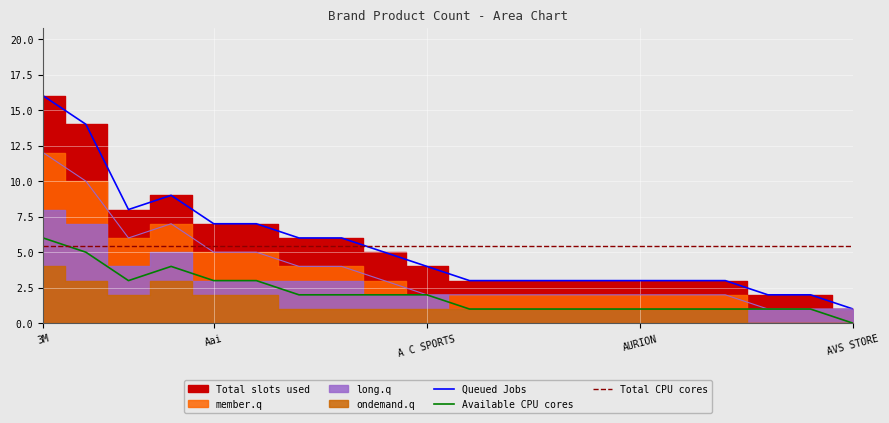

How many times do Available CPU cores and Total CPU cores cross each other?

1